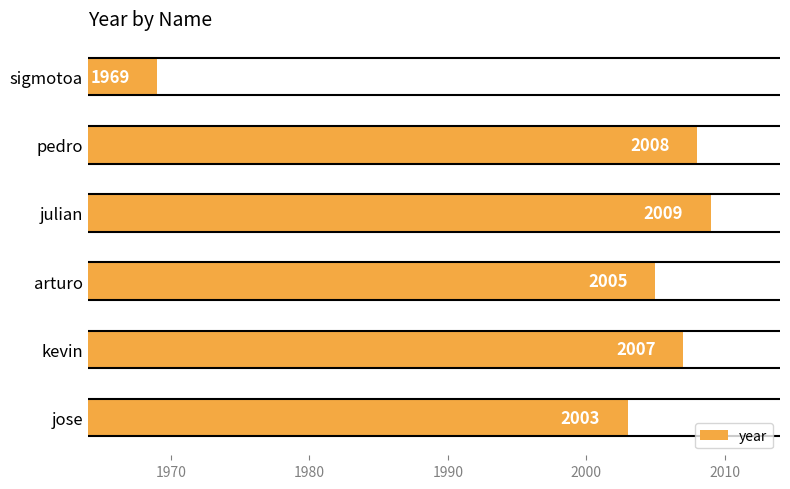

Which has a higher value, arturo or pedro?

pedro